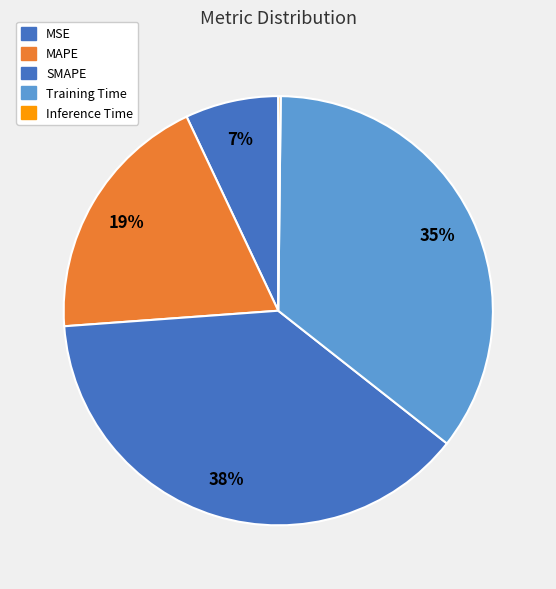

To the nearest percent, what is the combined percentage of SMAPE and Inference Time?

38%